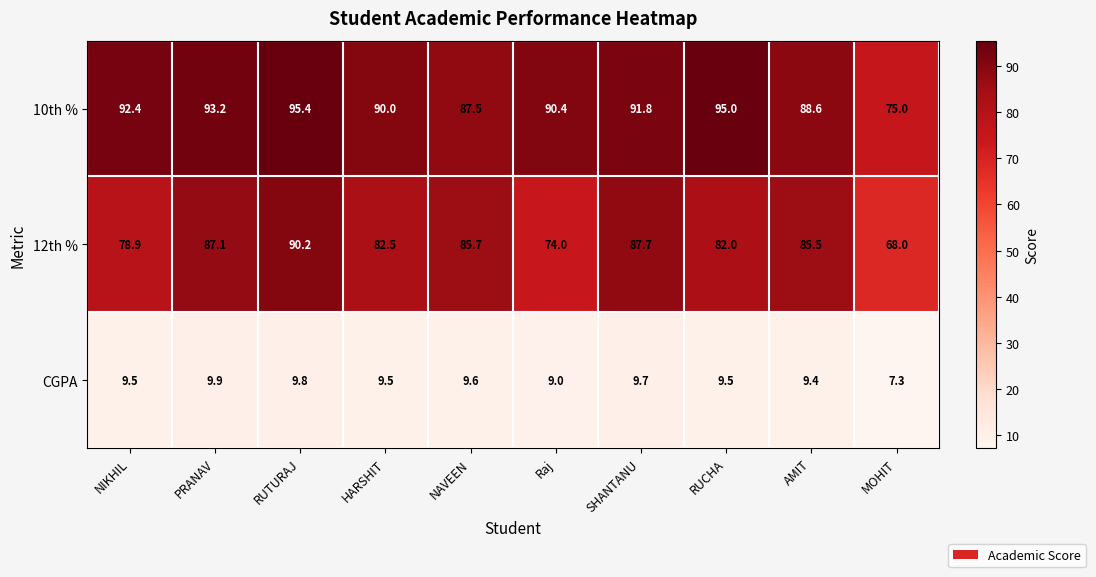

True or false: CGPA has a value of 9.6 at NAVEEN.

True